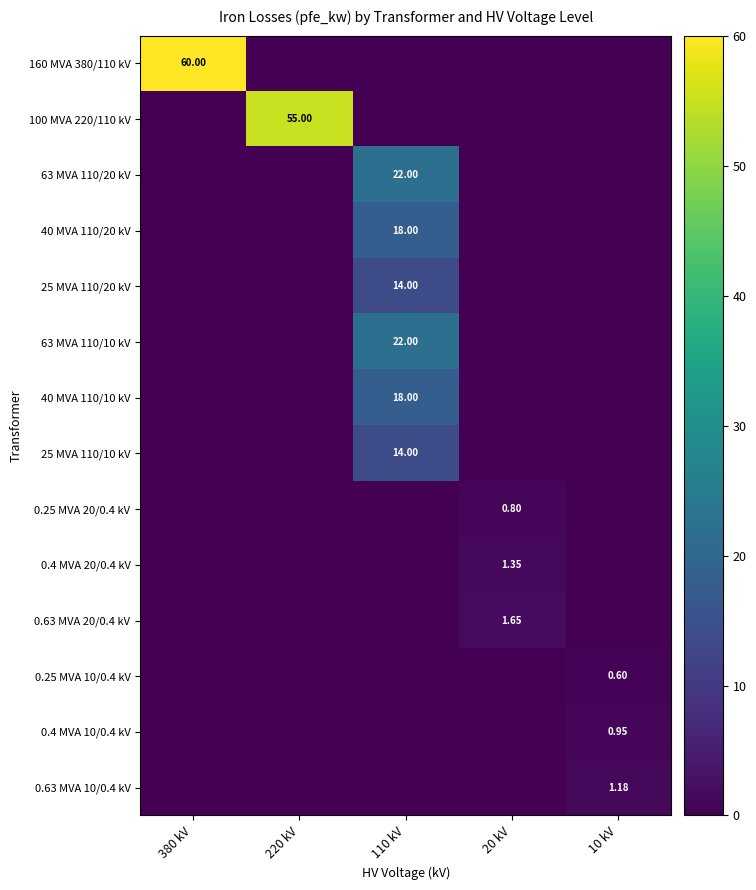

How many values in the 0.4 MVA 20/0.4 kV series exceed 0?

1